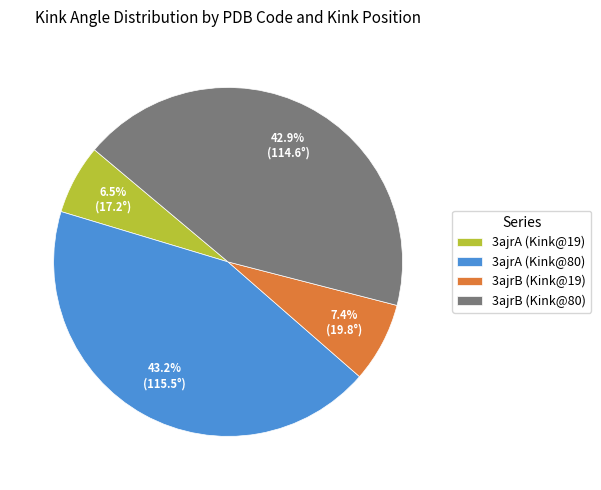

How many slices are in this pie chart?

4